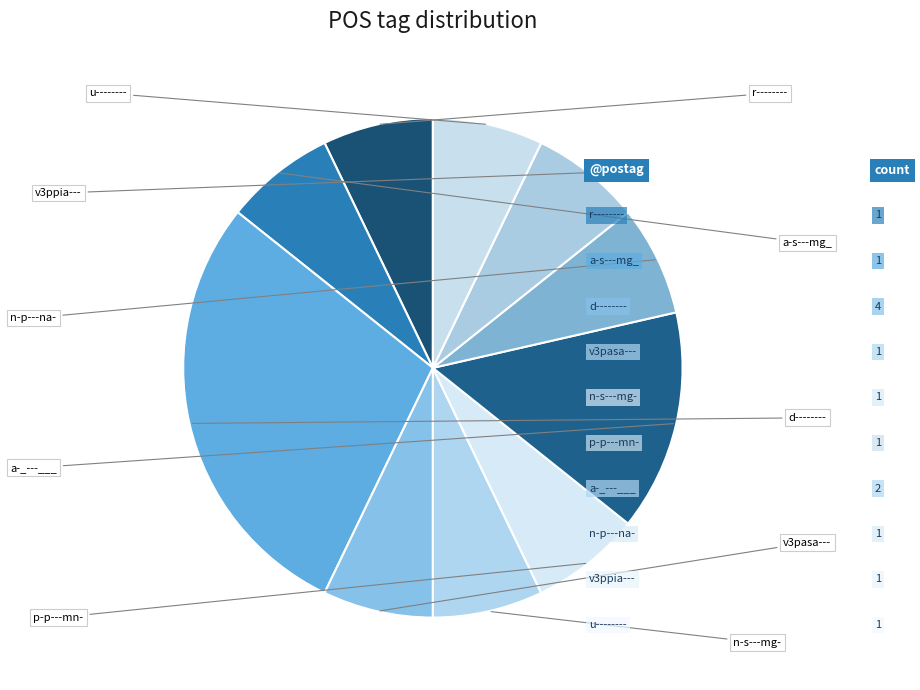

What is the change in value from v3pasa--- to a-_---___?

+1